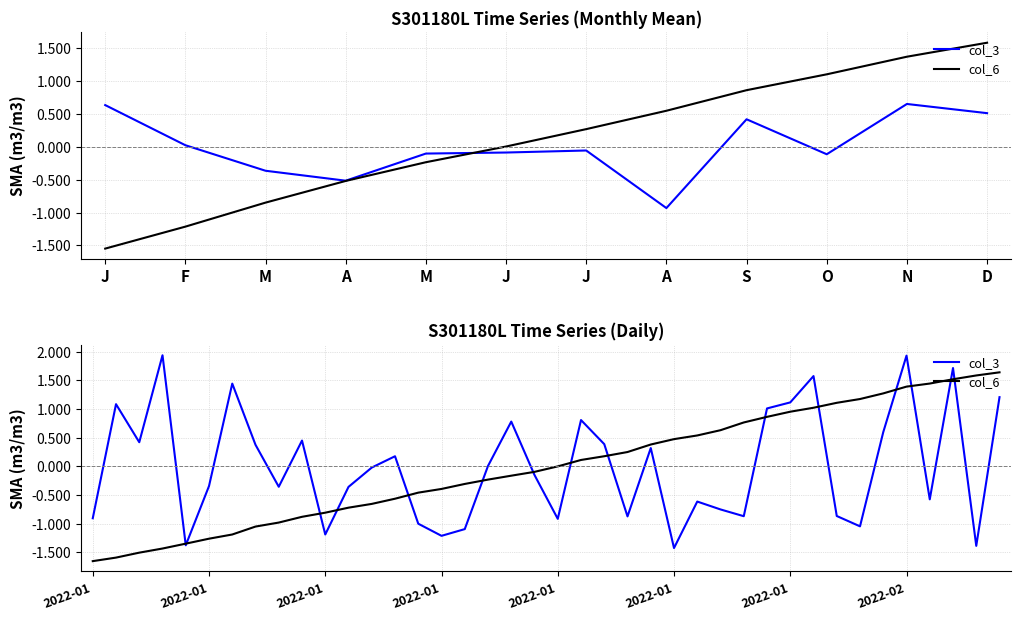

How many interior local valleys does the col_3 series have?

12